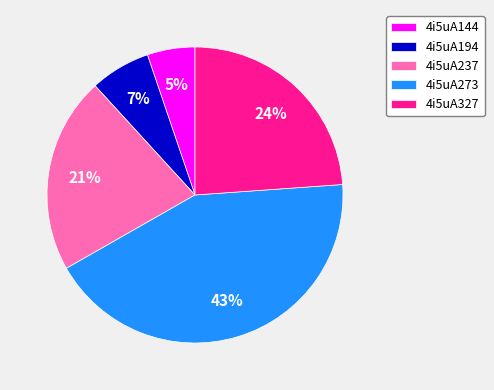

The 4i5uA273 slice represents 32% of the pie. True or false?

False